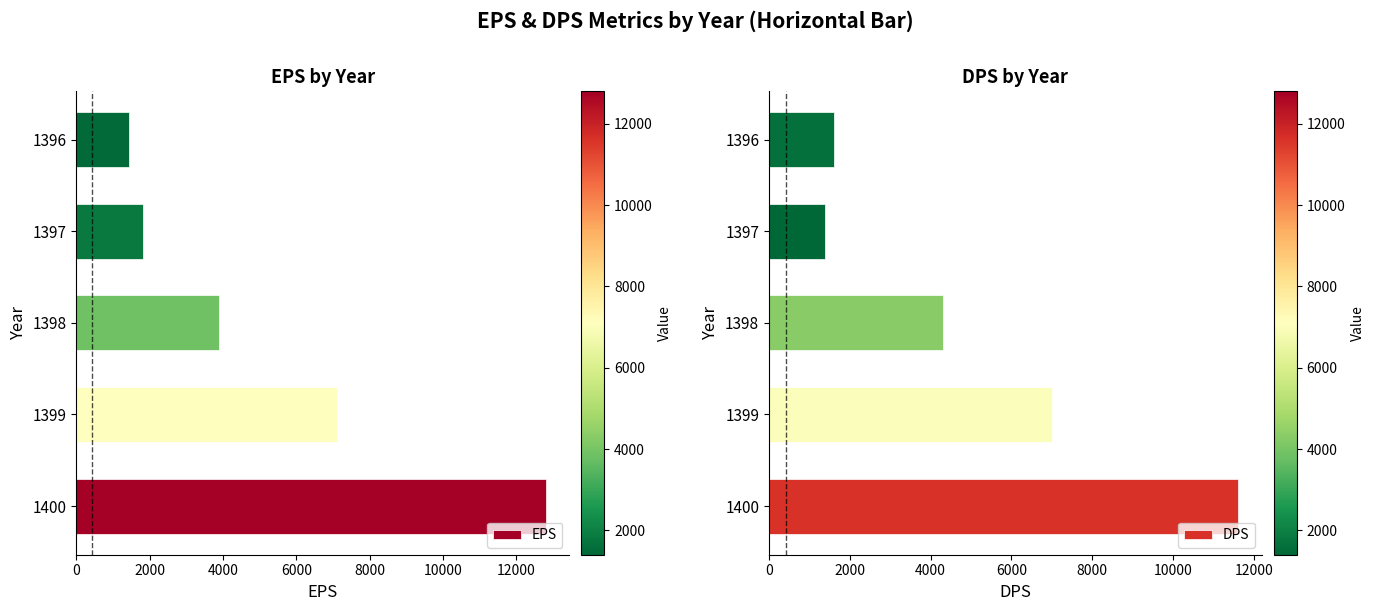

What are all the series names shown in the legend?

EPS, DPS